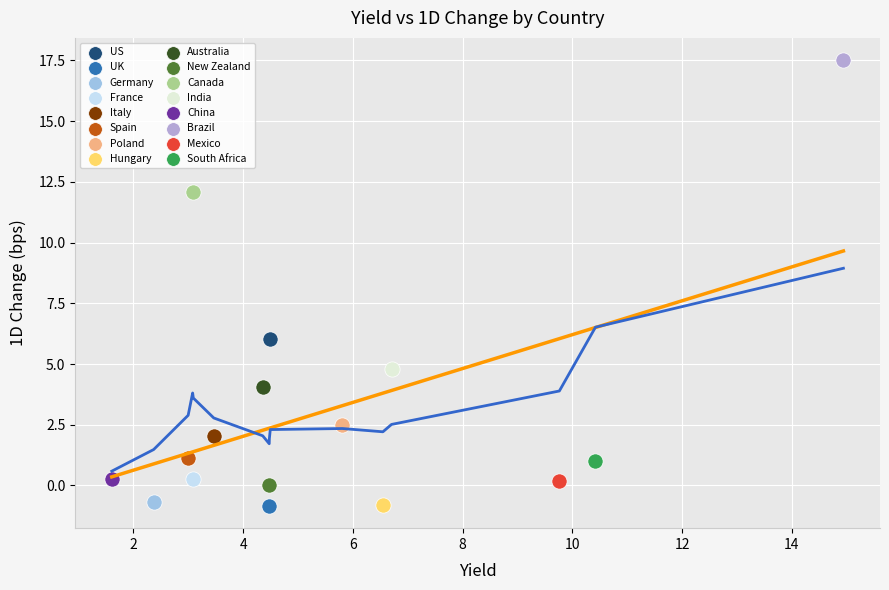

What are all the series names shown in the legend?

US, UK, Germany, France, Italy, Spain, Poland, Hungary, Australia, New Zealand, Canada, India, China, Brazil, Mexico, South Africa